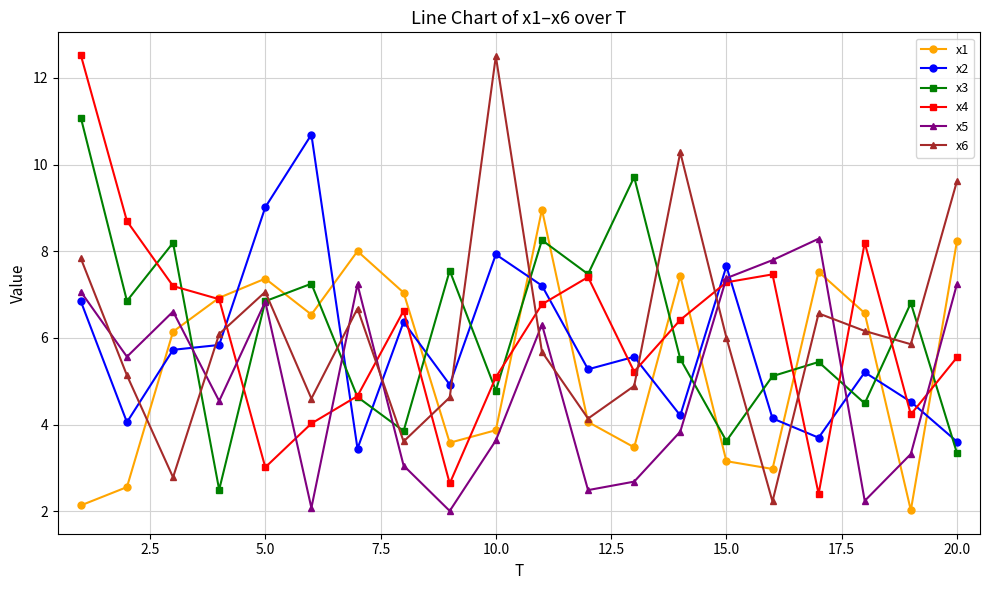

What is the value of the x1 point at the 11th from the left?

9.0